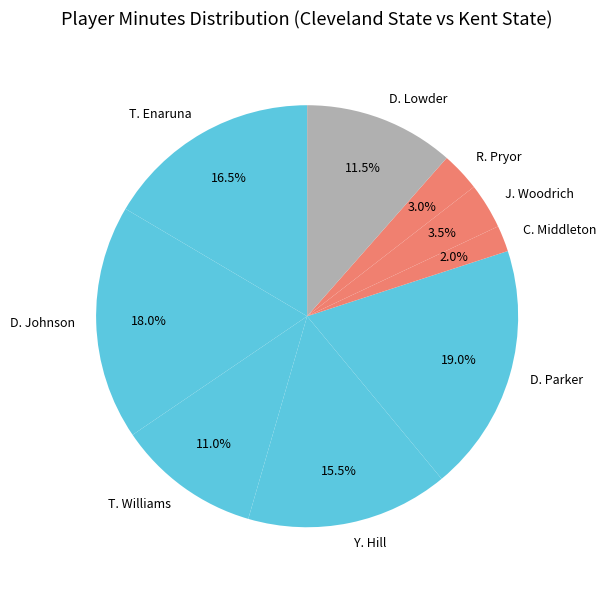

How many slices are in this pie chart?

9